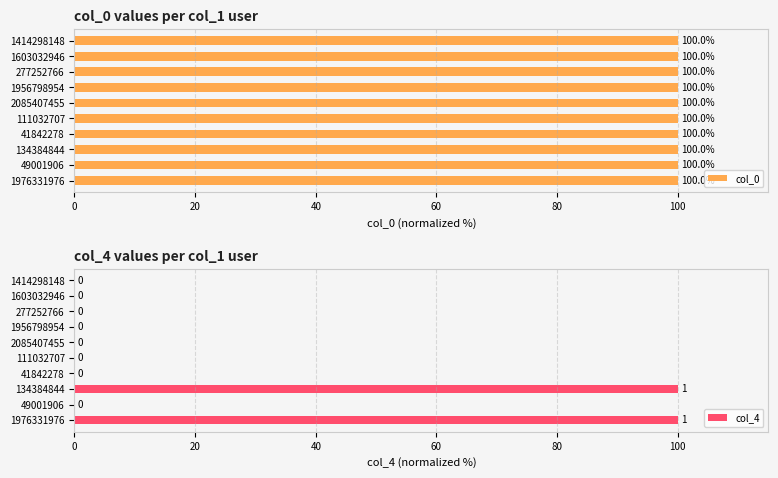

Reading left to right, transcribe all the data shown in this chart.

col_0: 100.0	100.0	100.0	100.0	100.0	100.0	100.0	100.0	100.0	100.0
col_4: 100.0	0.0	100.0	0.0	0.0	0.0	0.0	0.0	0.0	0.0